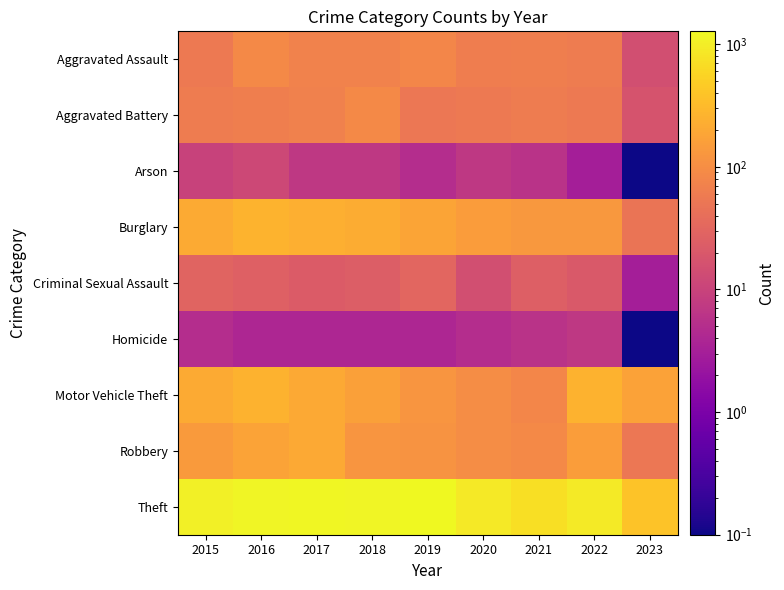

Which series changed the most between 2019 and 2021?

Theft